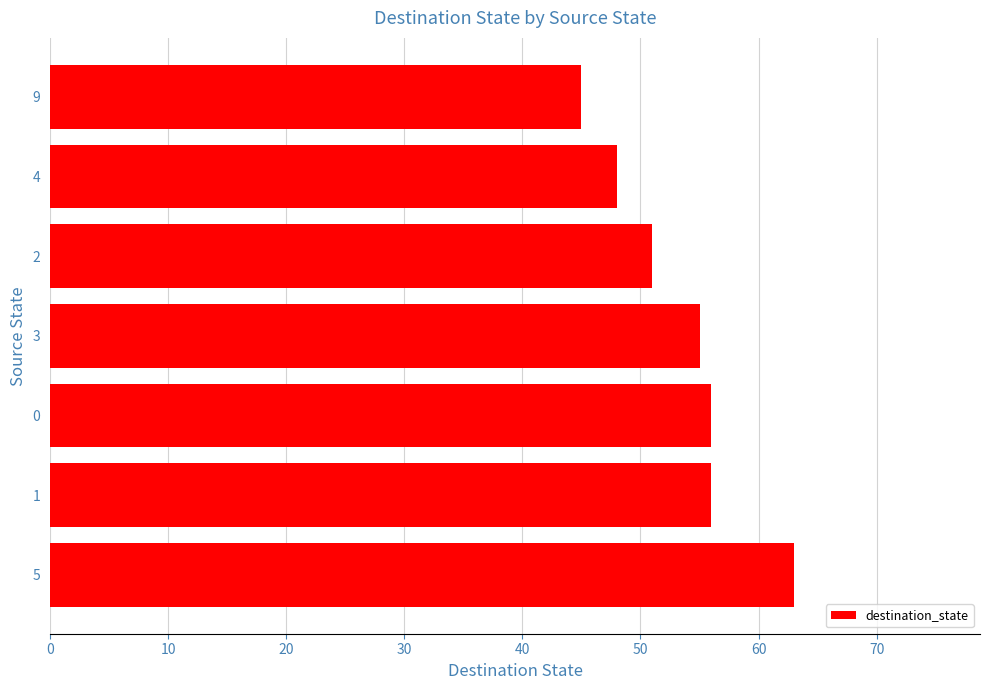

Are the bars grouped side by side (vs. stacked)?

No